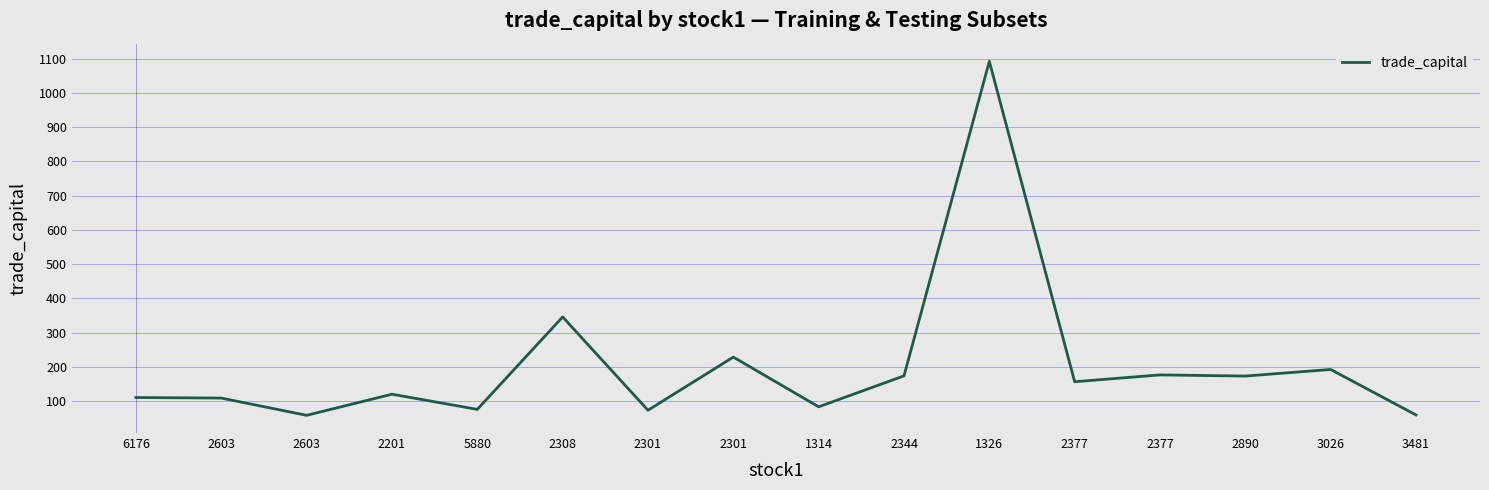

How many lines are shown in the chart?

1